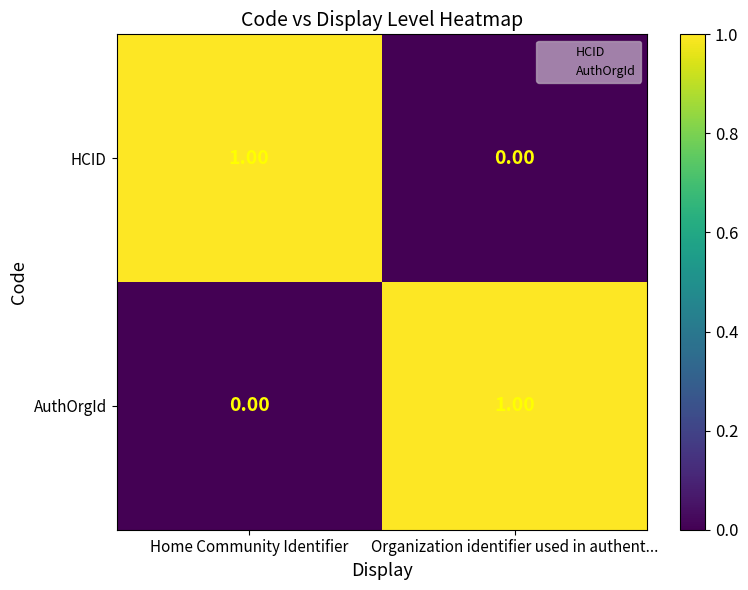

Which category has the highest value in the AuthOrgId series?

Organization identifier used in authent...